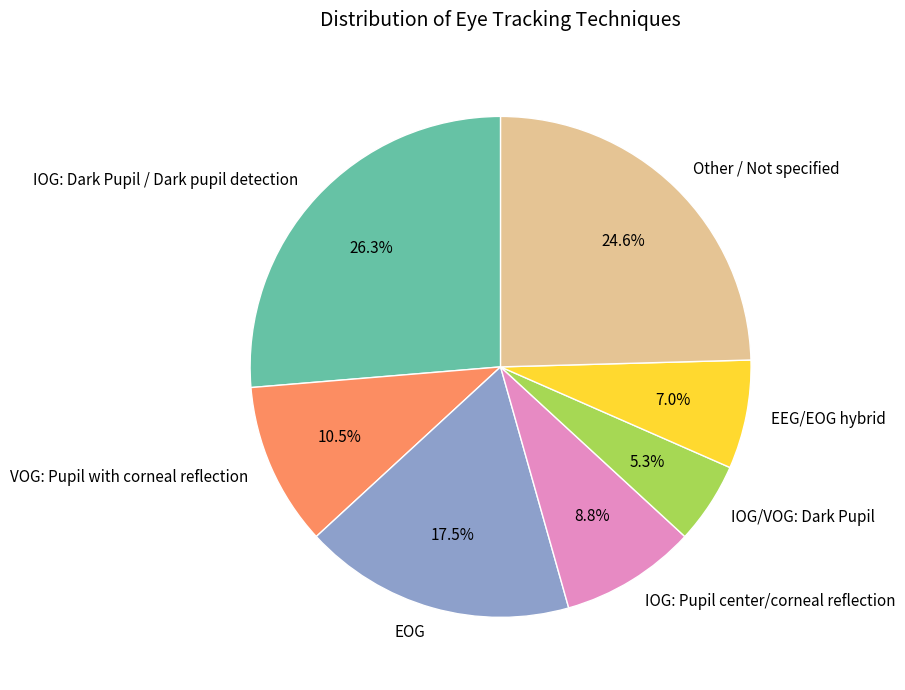

What percentage do IOG: Pupil center/corneal reflection and EEG/EOG hybrid together represent?

15.8%